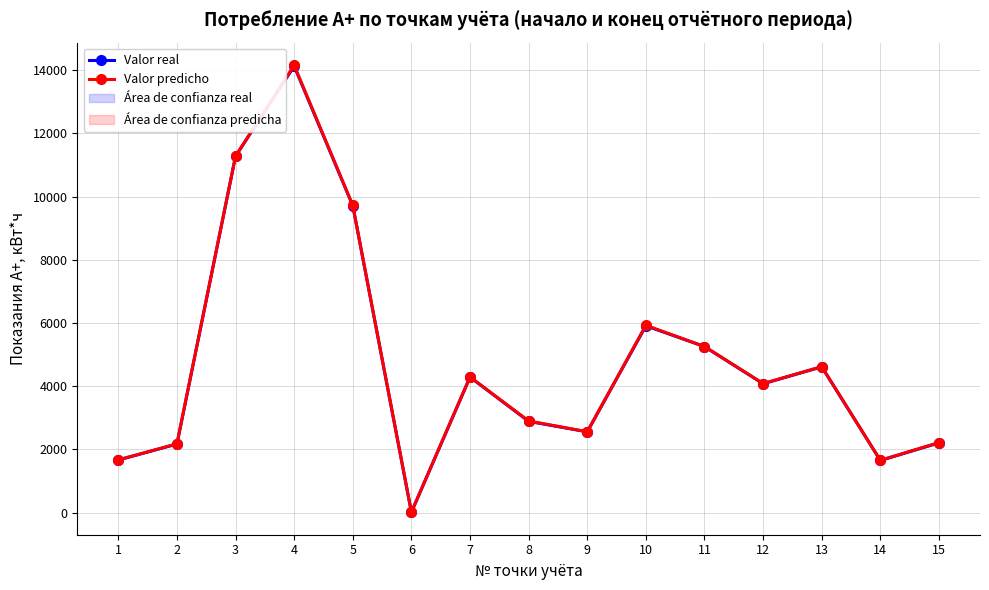

What is the minimum value for Valor real?

12.7